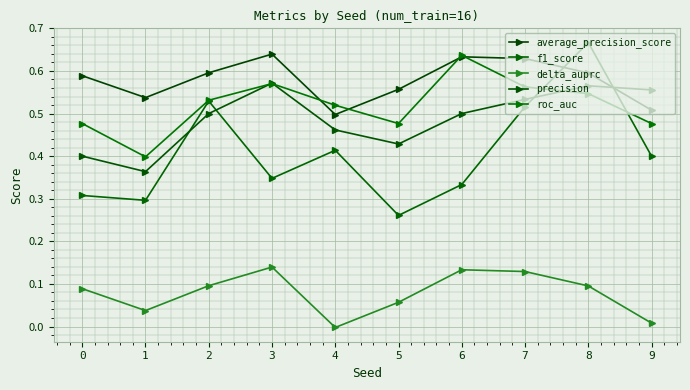

The roc_auc series shows 0.8 at 4. True or false?

False